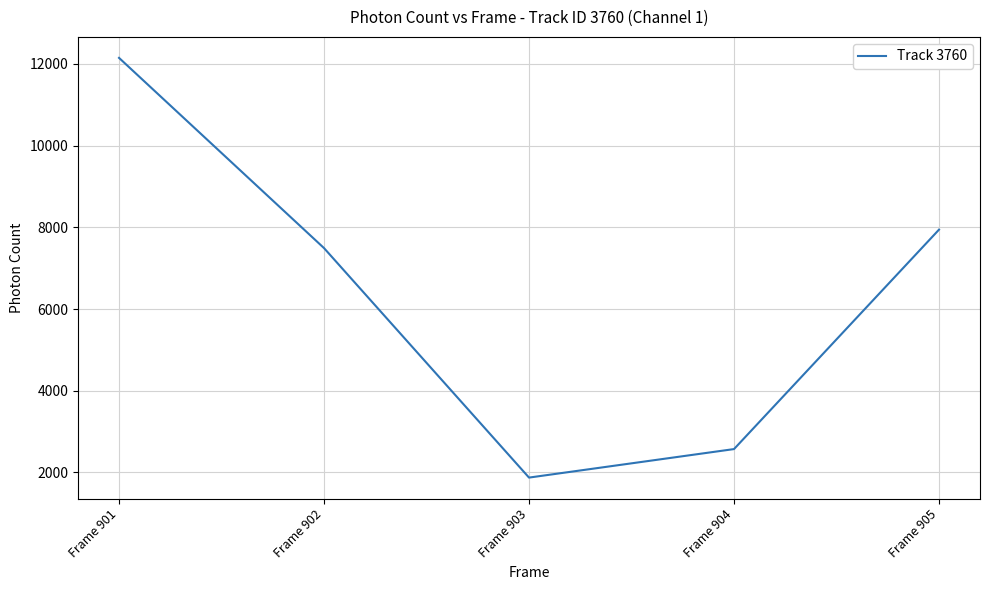

Count the number of data series in this chart.

1